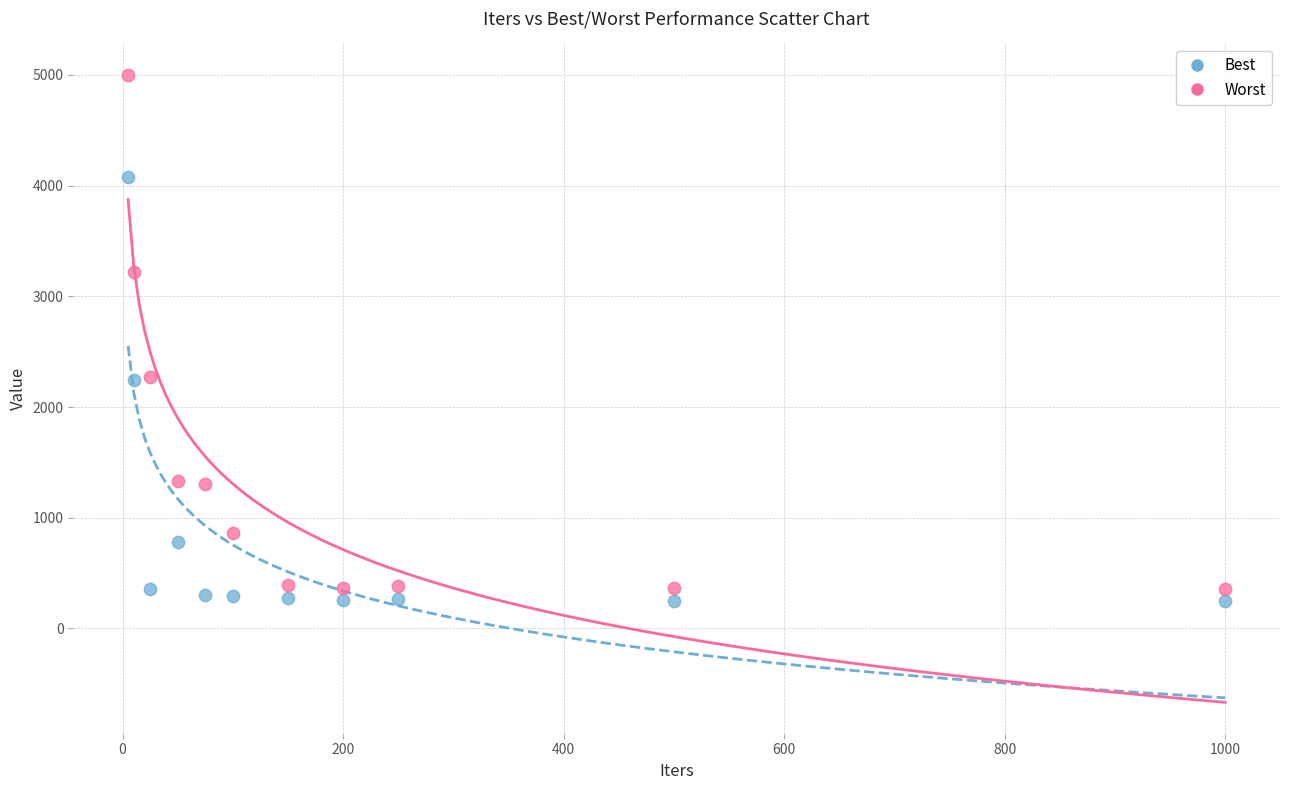

Which series contains the highest Y value?

Worst